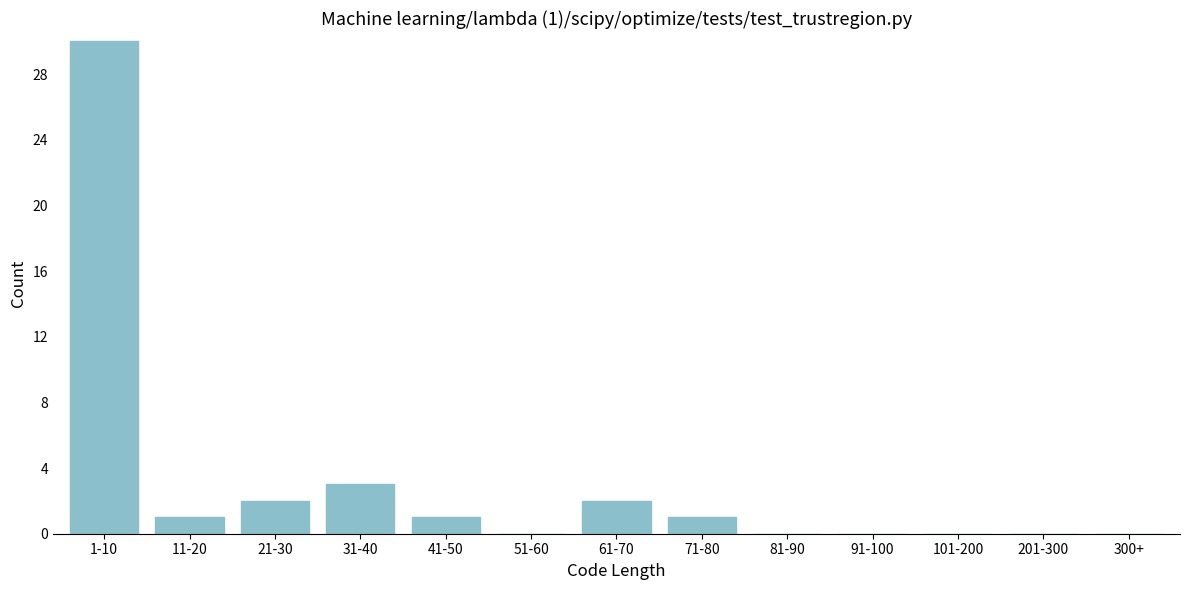

Reading left to right, list all the values displayed in this chart.

1-10=30	11-20=1	21-30=2	31-40=3	41-50=1	51-60=0	61-70=2	71-80=1	81-90=0	91-100=0	101-200=0	201-300=0	300+=0